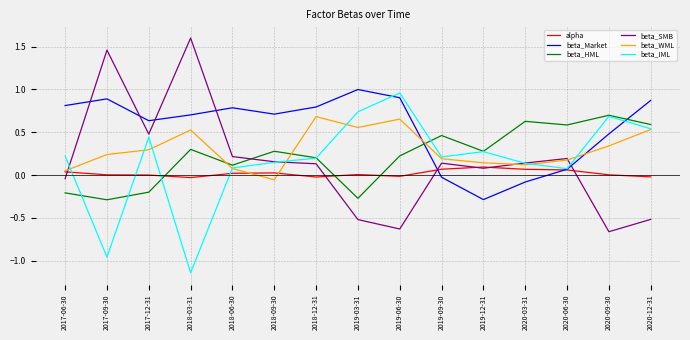

True or false: beta_HML and beta_WML cross at least once.

True